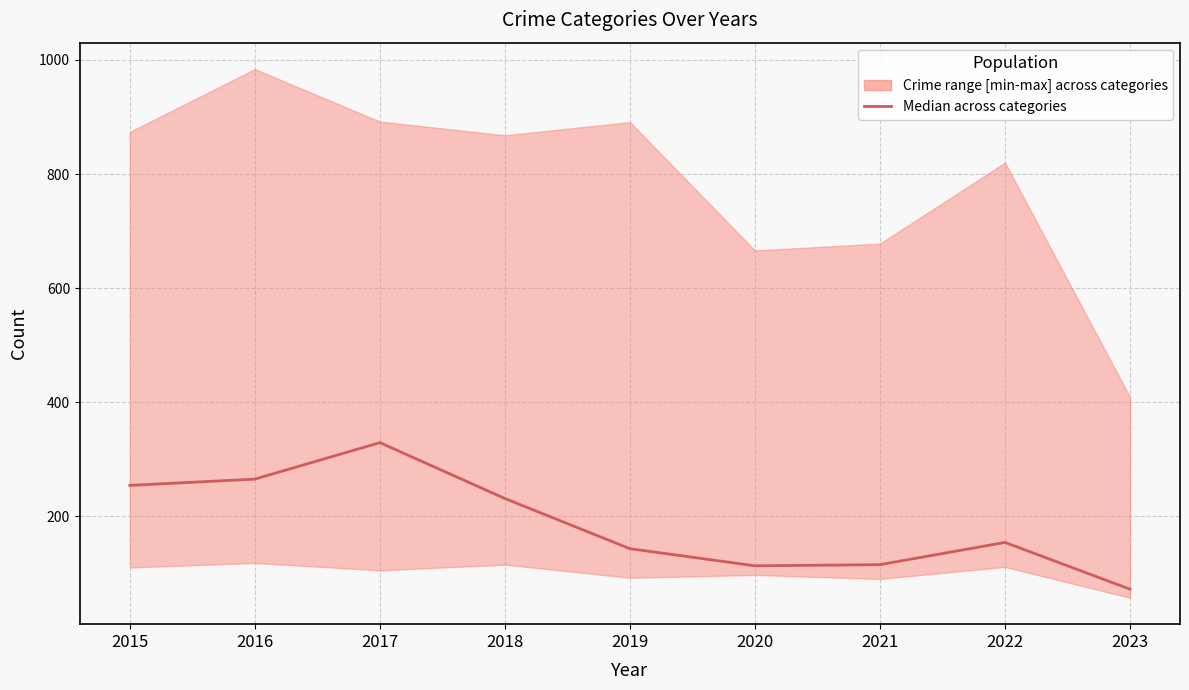

What is the greatest value displayed?

329